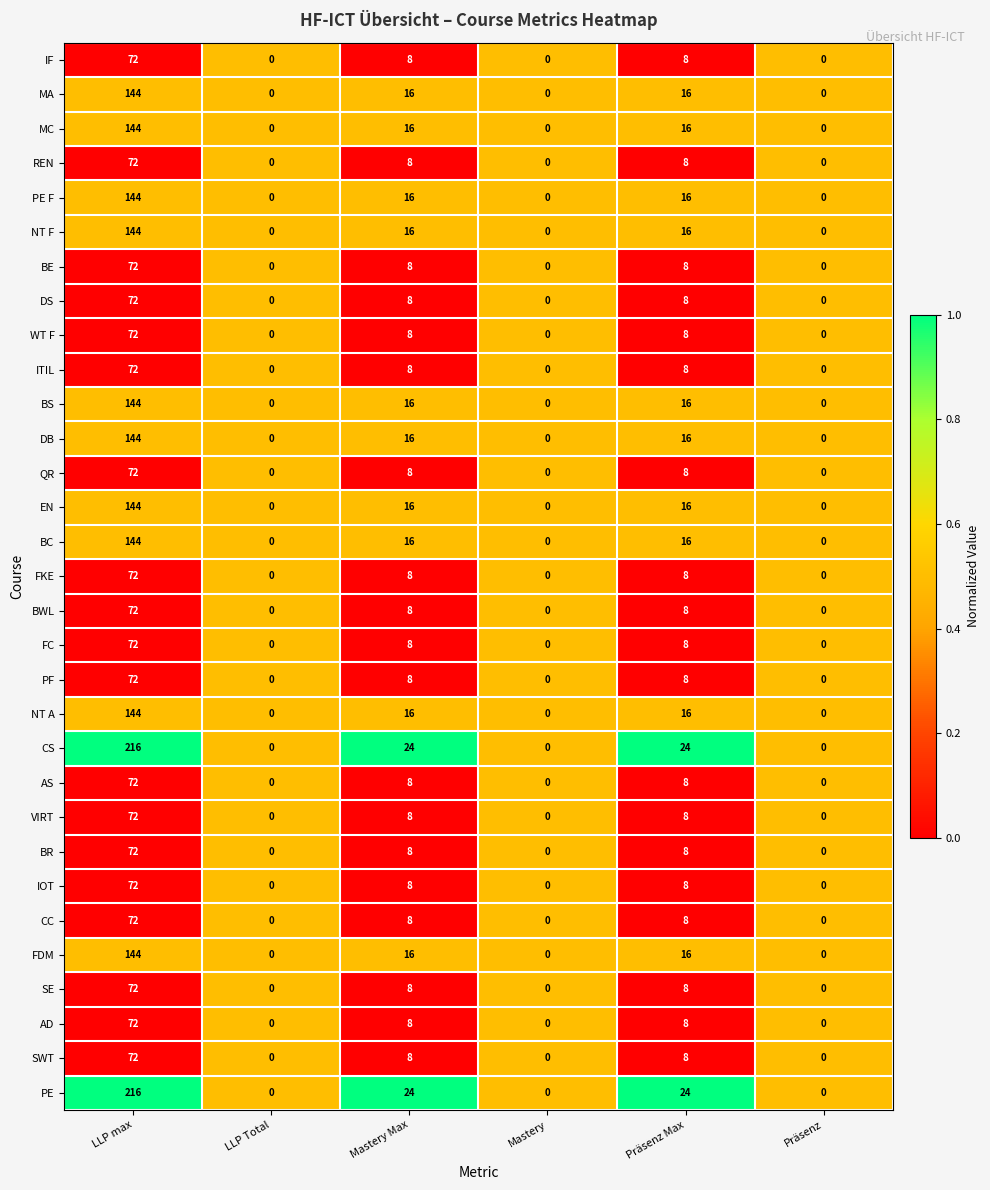

The AD series shows 72 at LLP max. True or false?

True